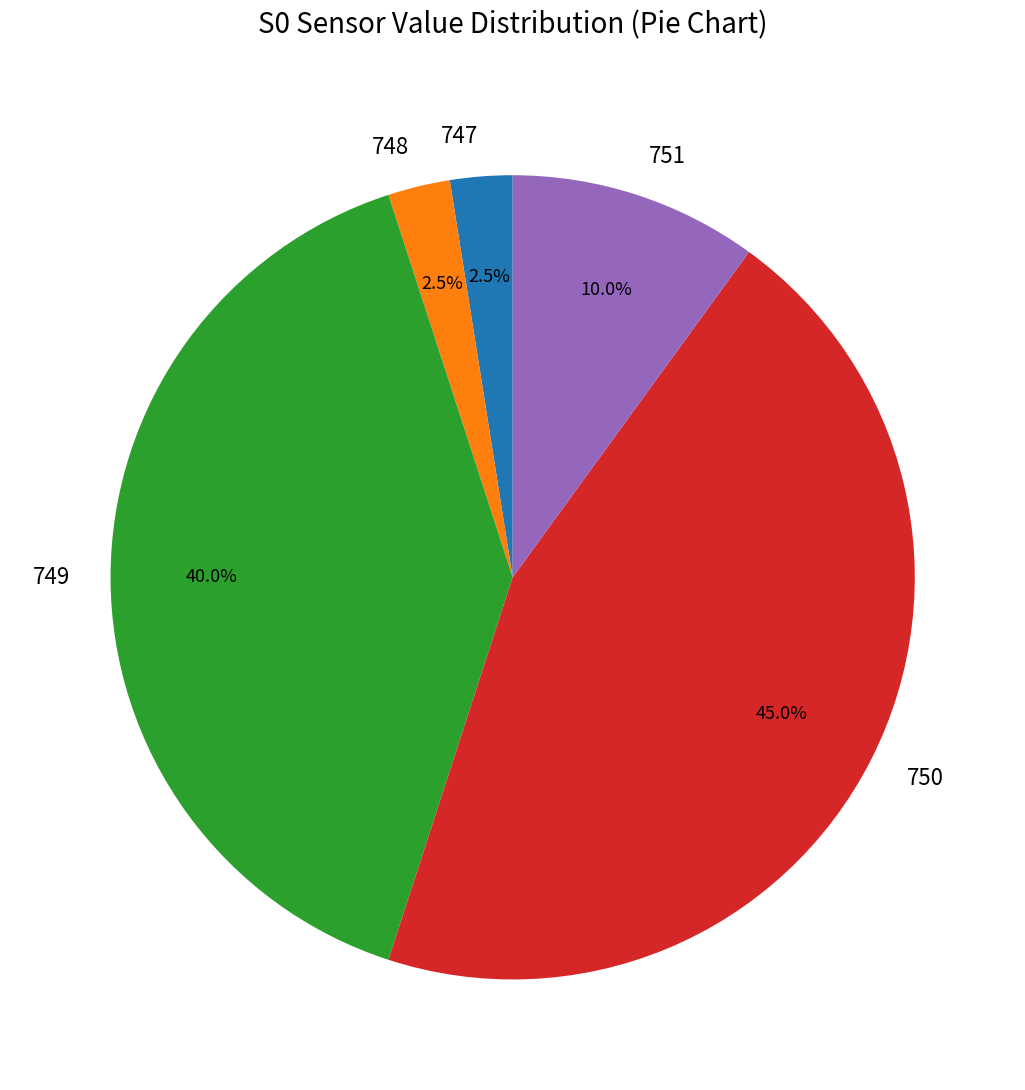

Which category has the biggest portion of the pie?

750